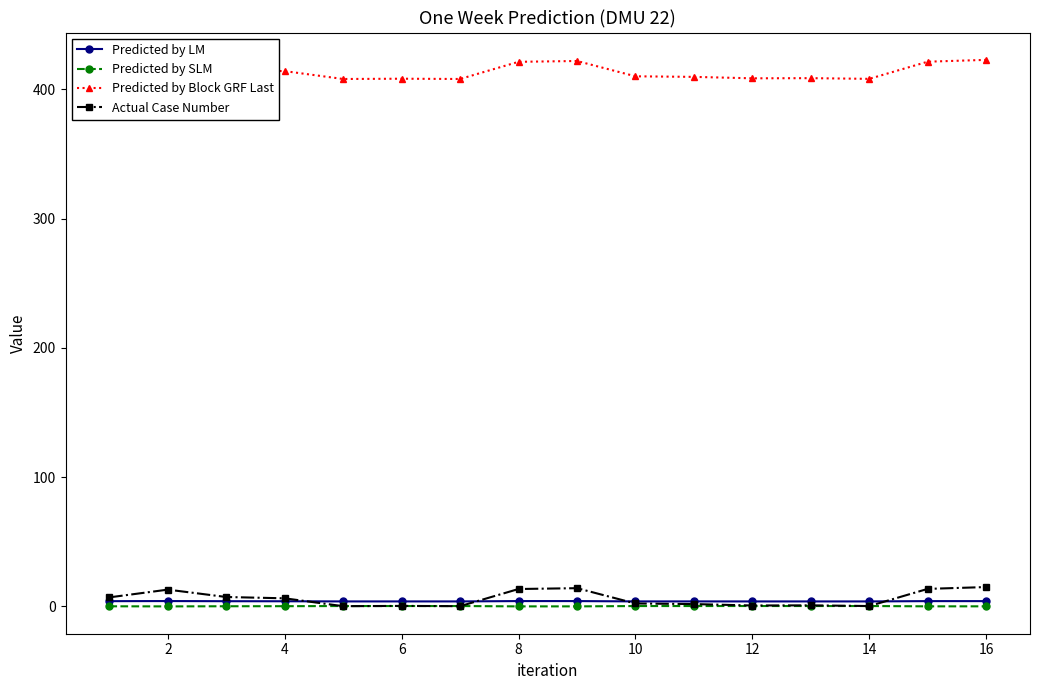

At how many categories does at least one series exceed 329?

16